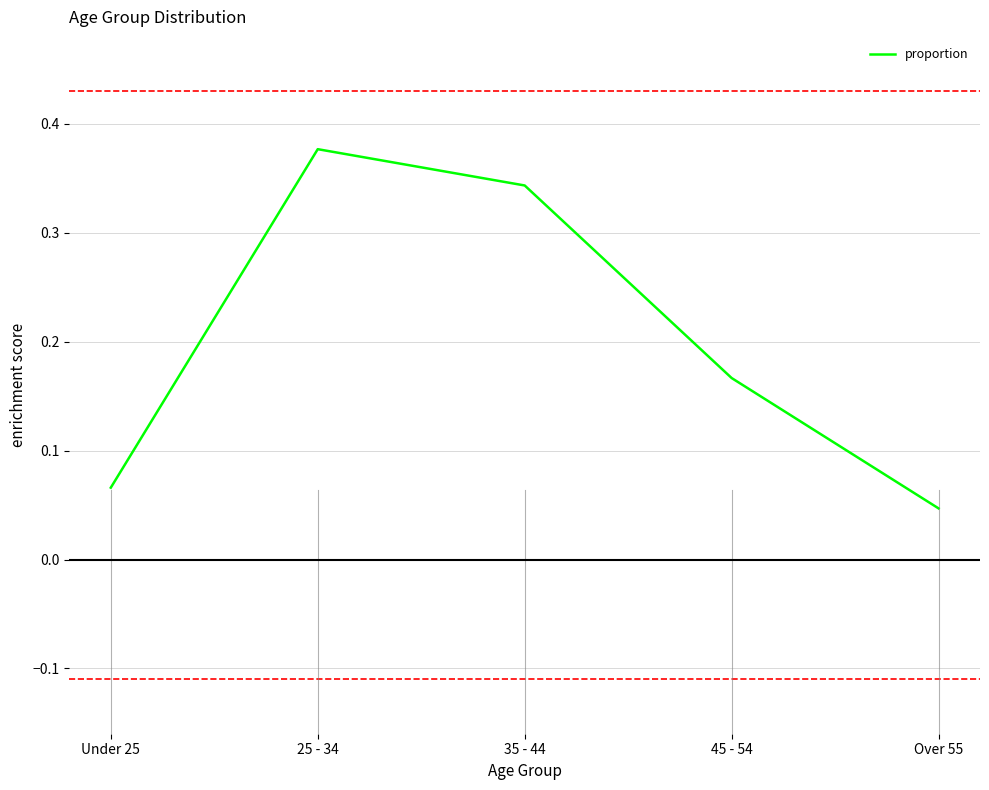

The chart shows a value of 0.2 at 35 - 44. True or false?

False